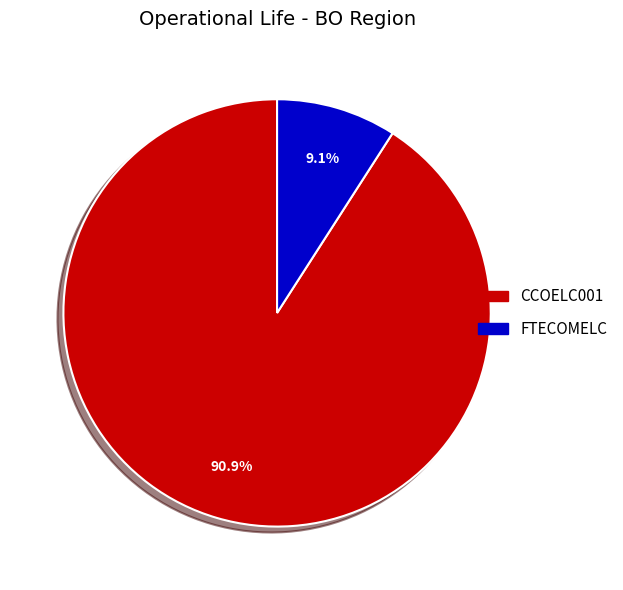

Does any single category account for the majority?

Yes